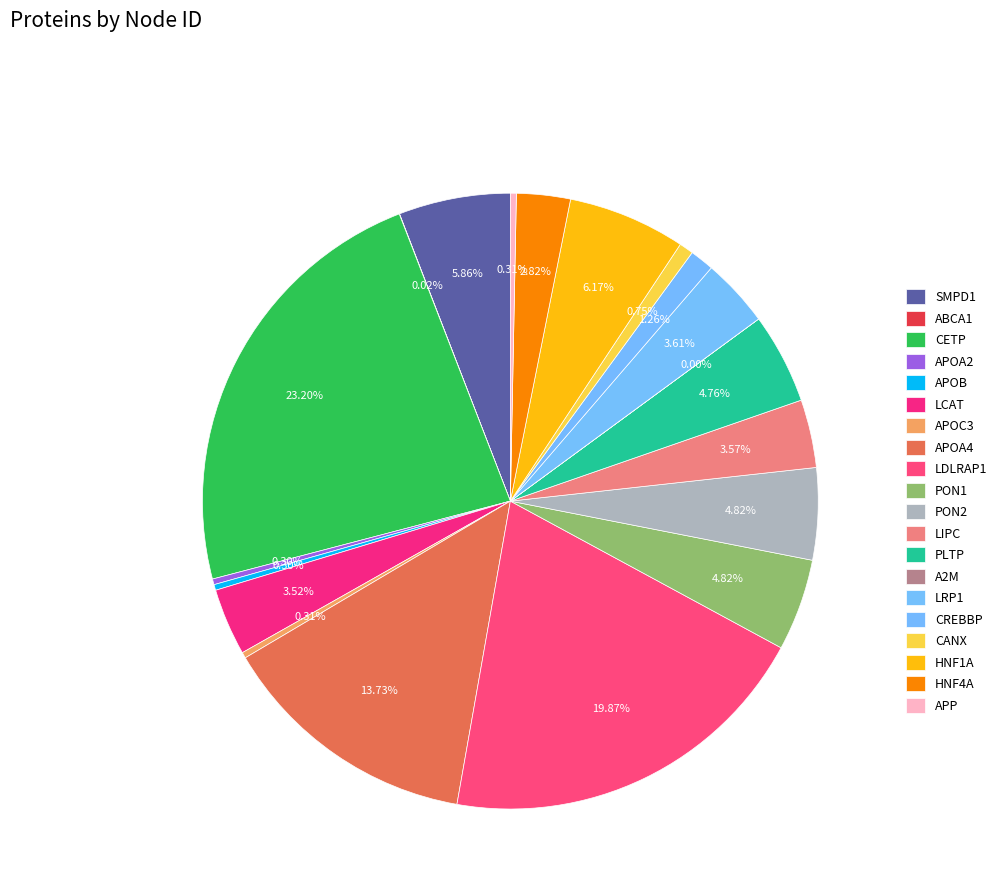

True or false: PON1 accounts for 5% of the total.

True